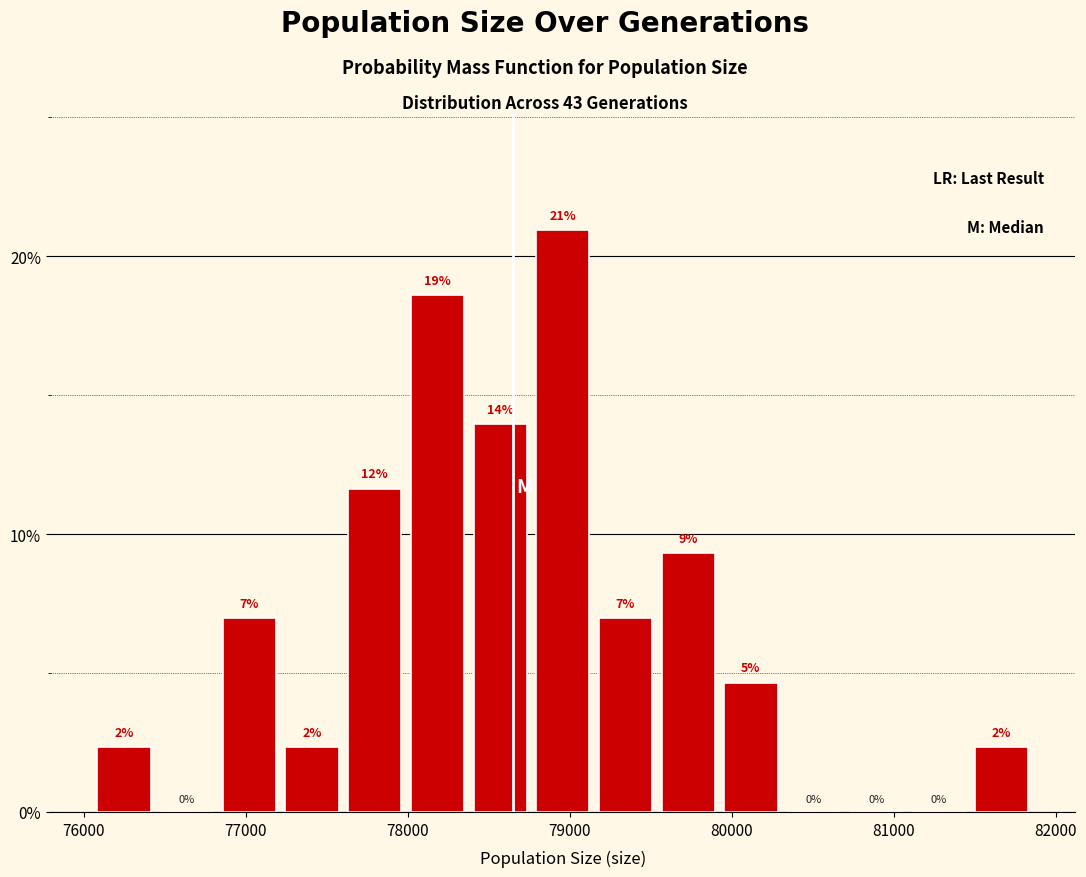

Read against the x-axis, roughly where is the centre of the tallest bar?

79000